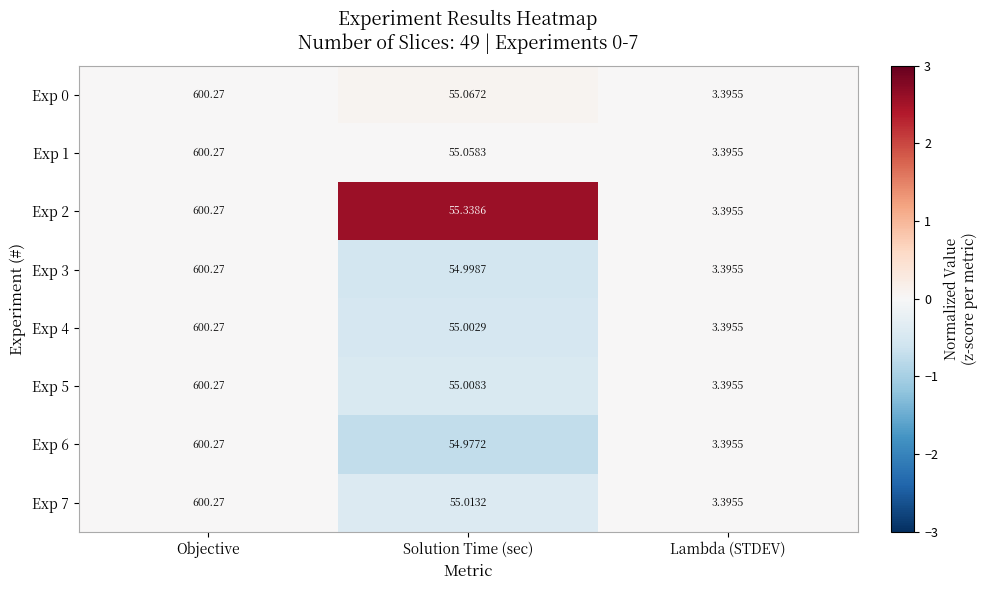

List the labels in order of Exp 6 value, smallest first.

Lambda (STDEV), Solution Time (sec), Objective